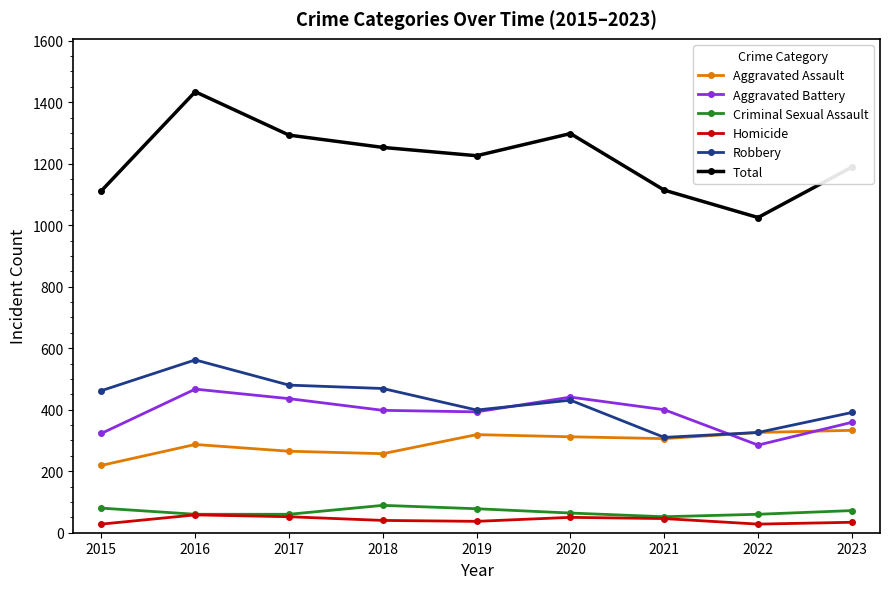

Count the number of data series in this chart.

6